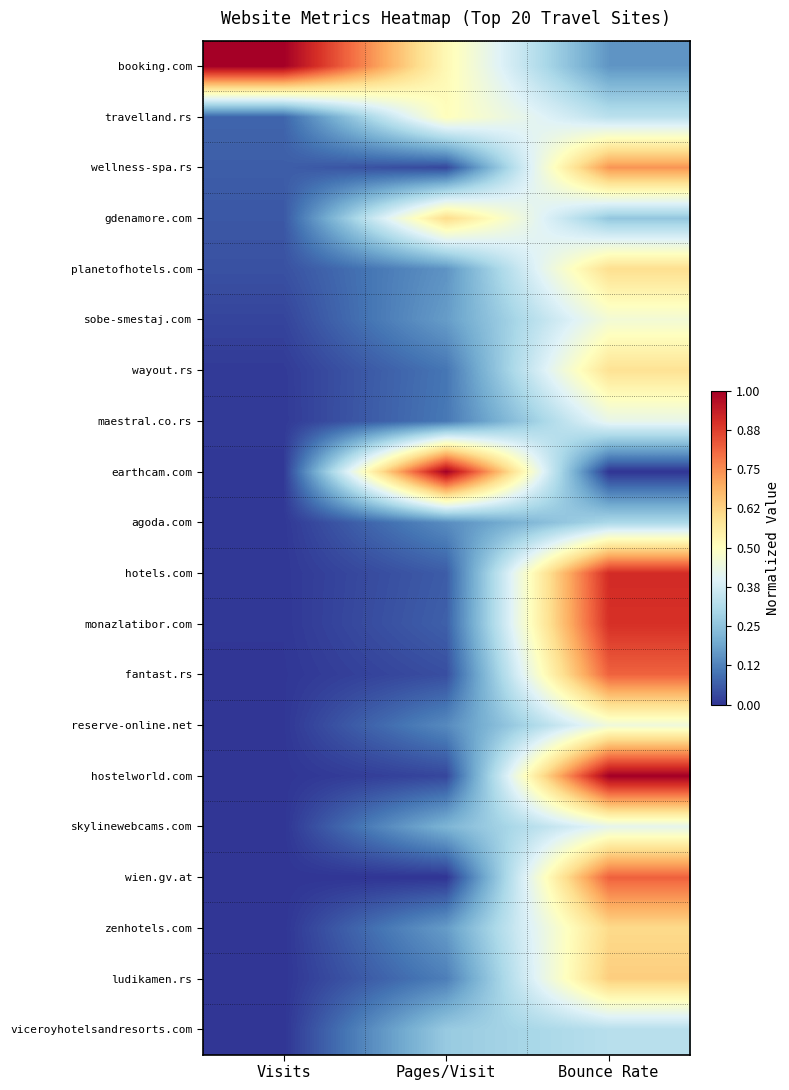

What is the difference between the highest and lowest values at Bounce Rate?

1.0